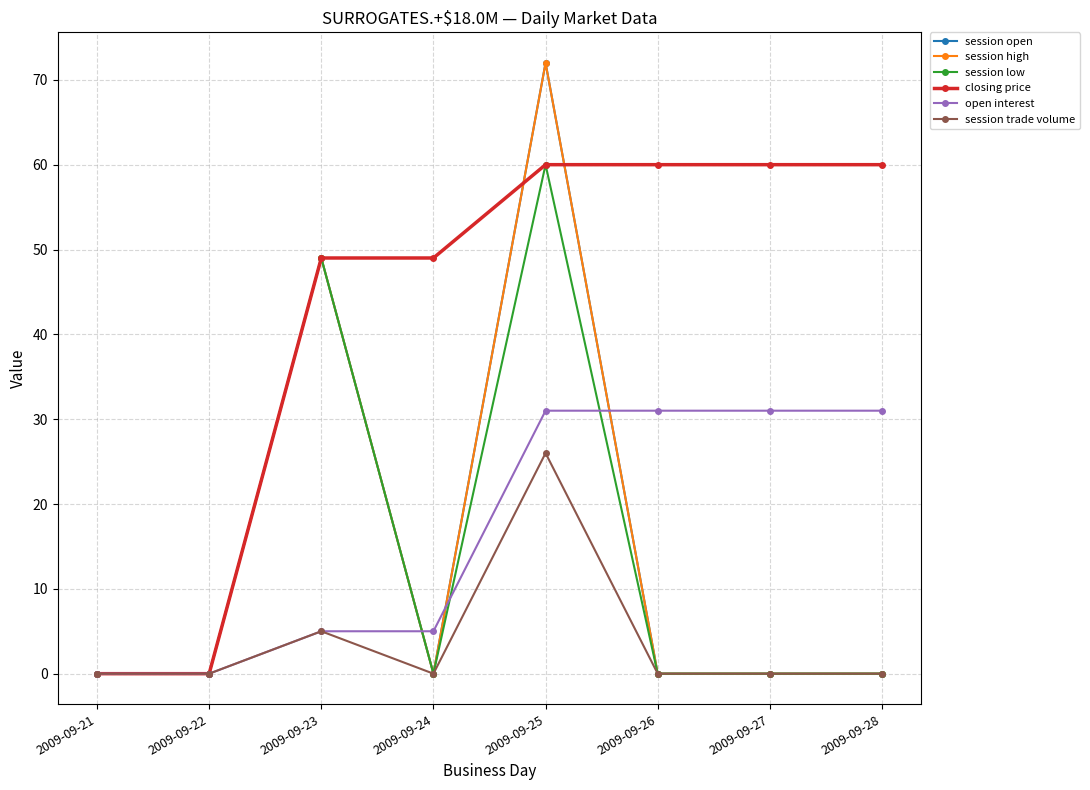

At which category is the sum across all series the highest?

2009-09-25